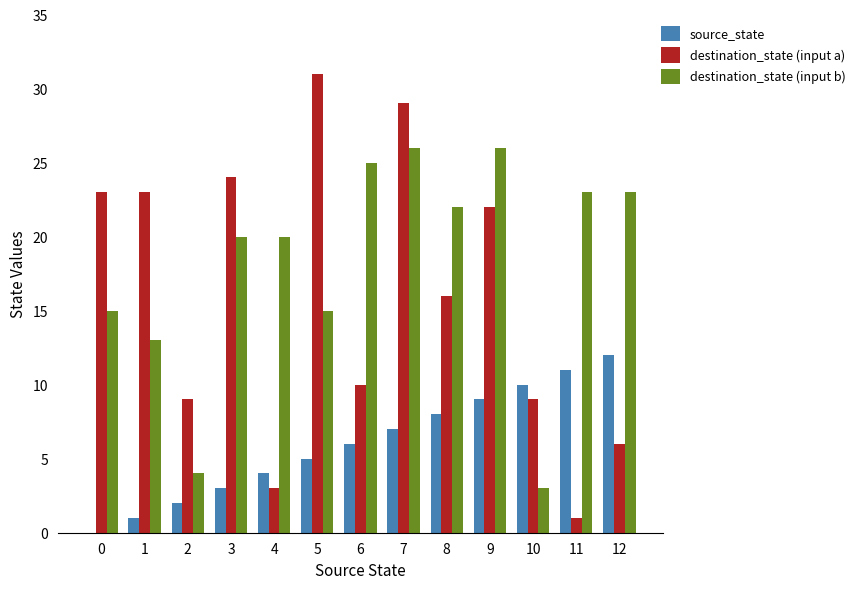

Which category has the highest value across all series?

5